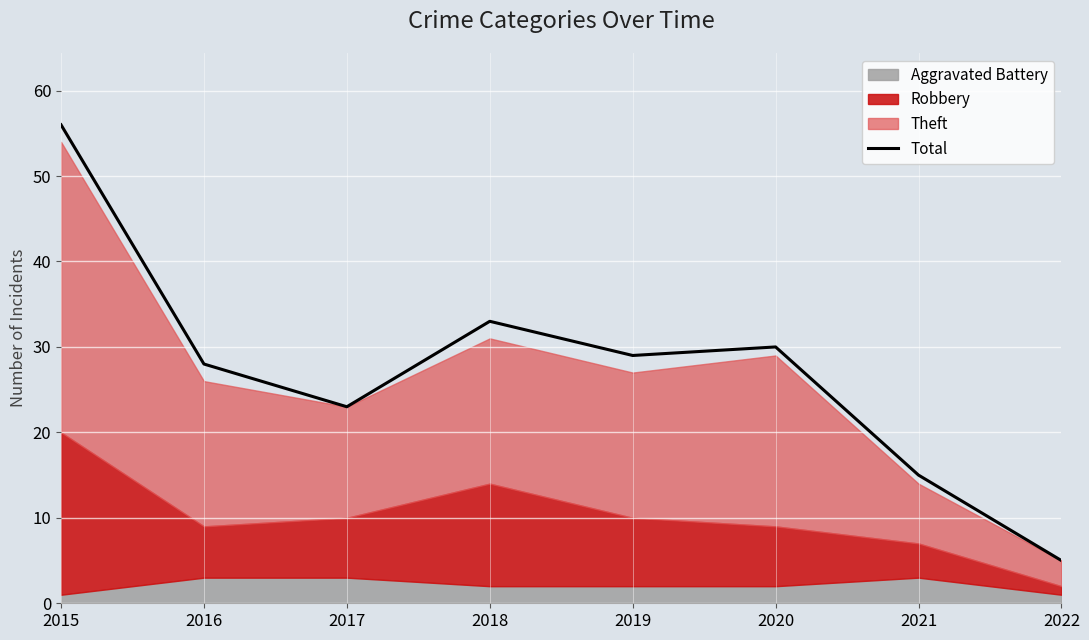

How many interior local peaks (higher than both neighbors) does the data have?

2